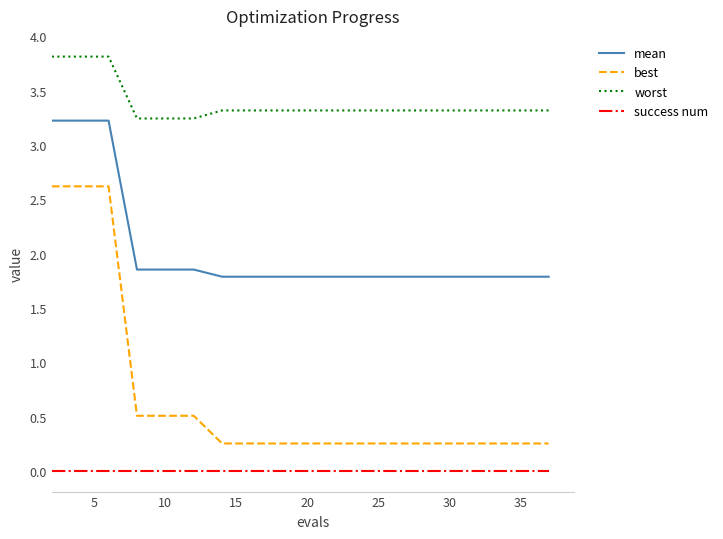

Rank the series by their average value, from highest to lowest.

worst, mean, best, success num